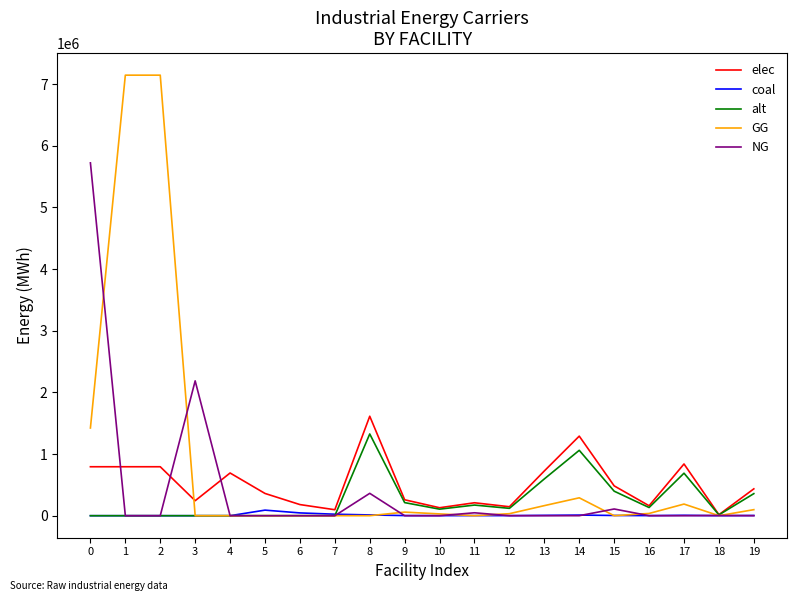

What is the spread (max minus min) of values at 4?

692523.6